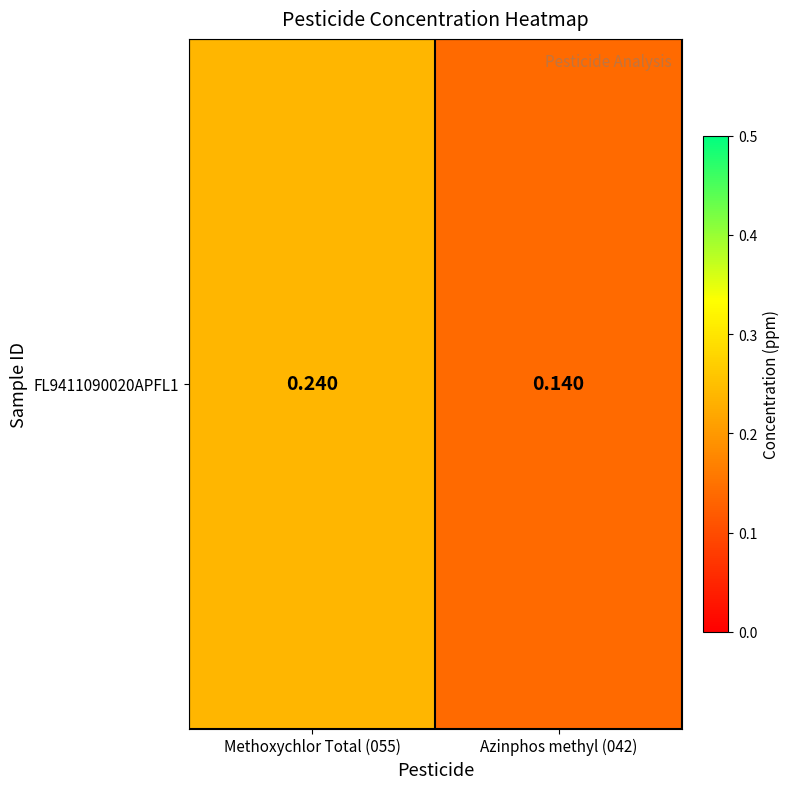

Rank the categories by value from lowest to highest.

Azinphos methyl (042), Methoxychlor Total (055)